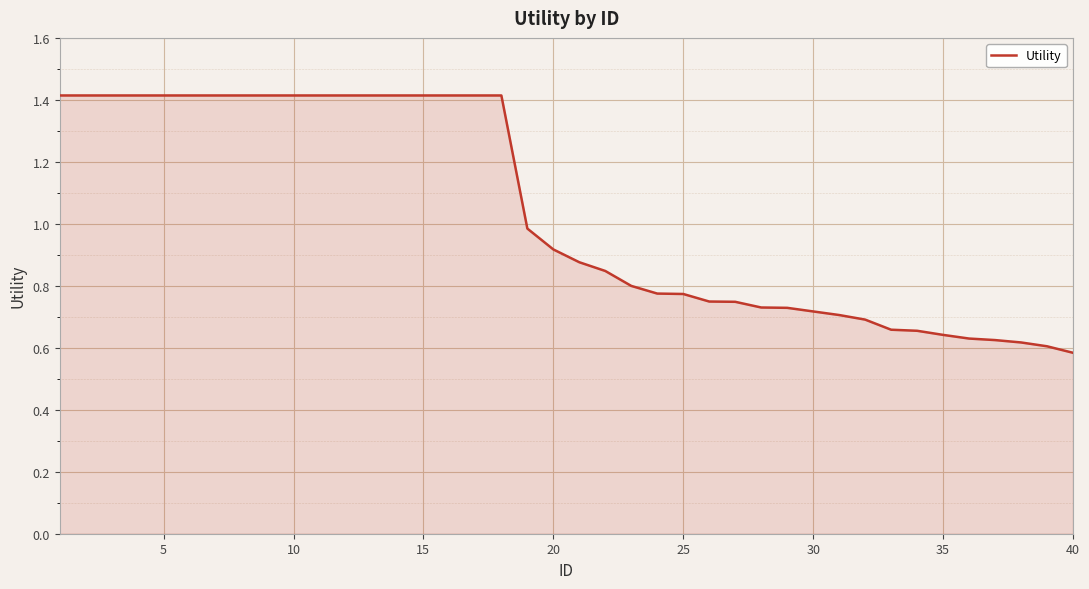

What is the greatest value displayed?

1.4